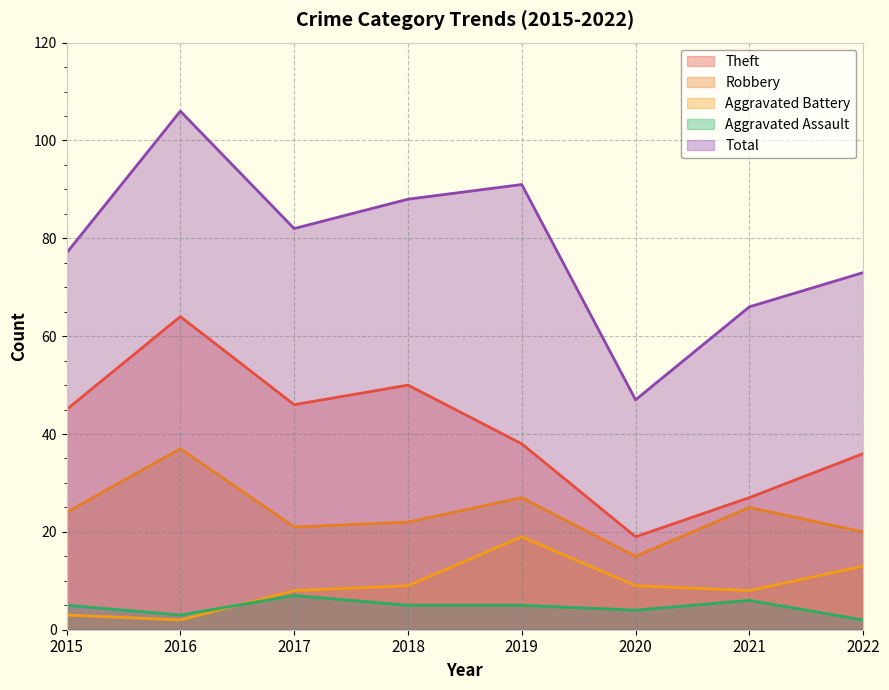

What value does the Robbery series have at 2020, to the nearest 10?

20